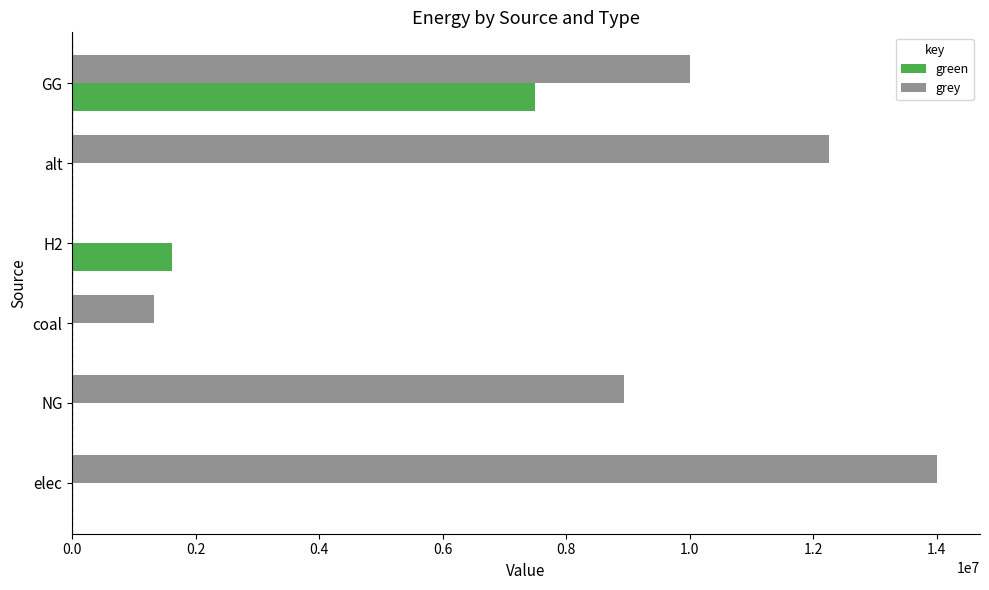

At which category is the sum across all series the highest?

GG